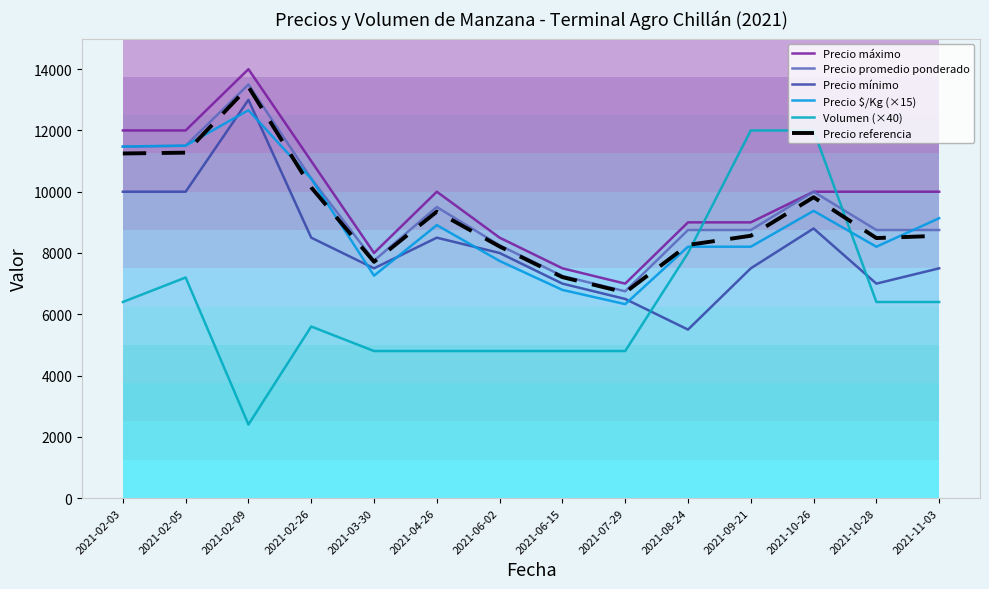

What is the sum of all Precio promedio ponderado values?

131398.0